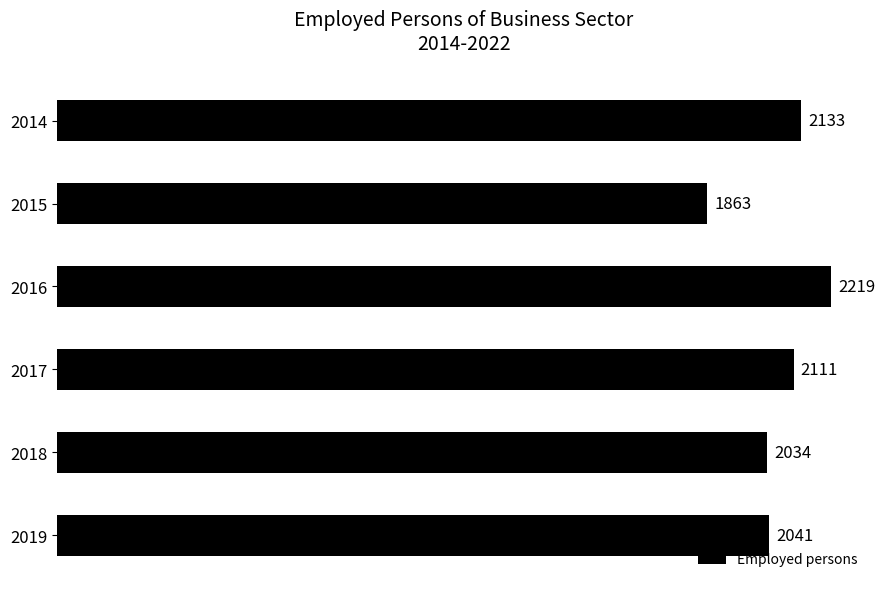

Is it true that the value at 2014 is 3677.9?

False